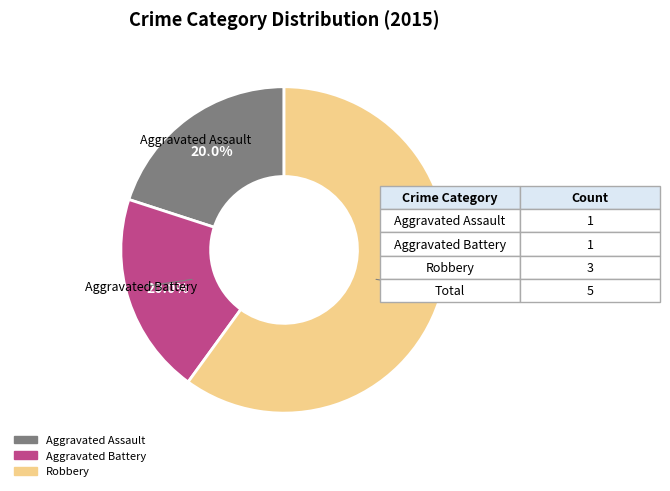

The Aggravated Battery slice represents 20% of the pie. True or false?

True